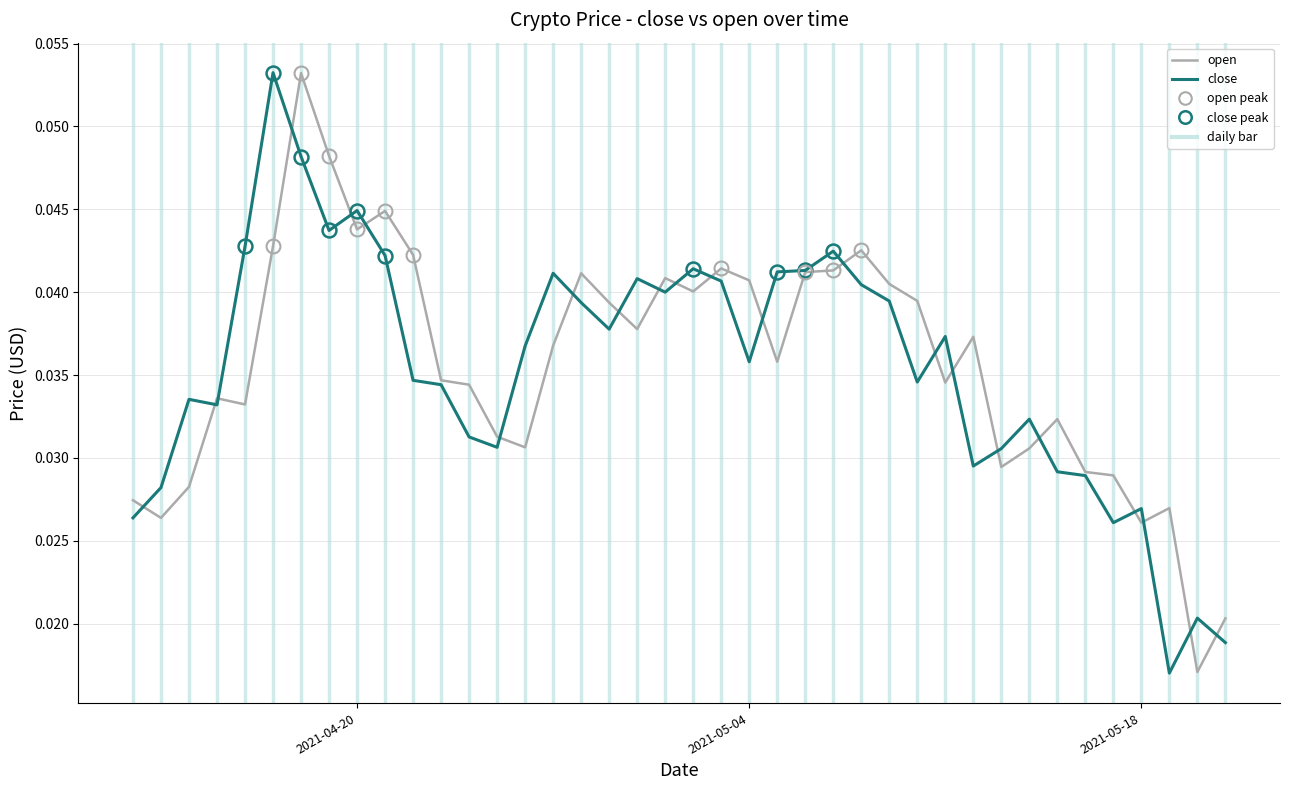

Which series has the largest range (max minus min)?

close